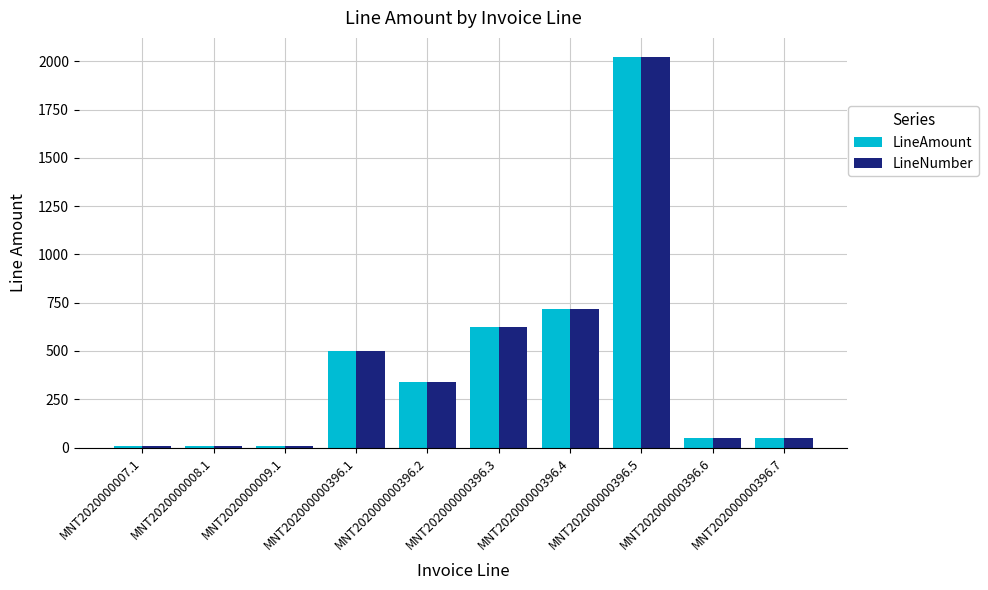

Where is LineAmount nearest to the value 1015?

MNT202000000396.4